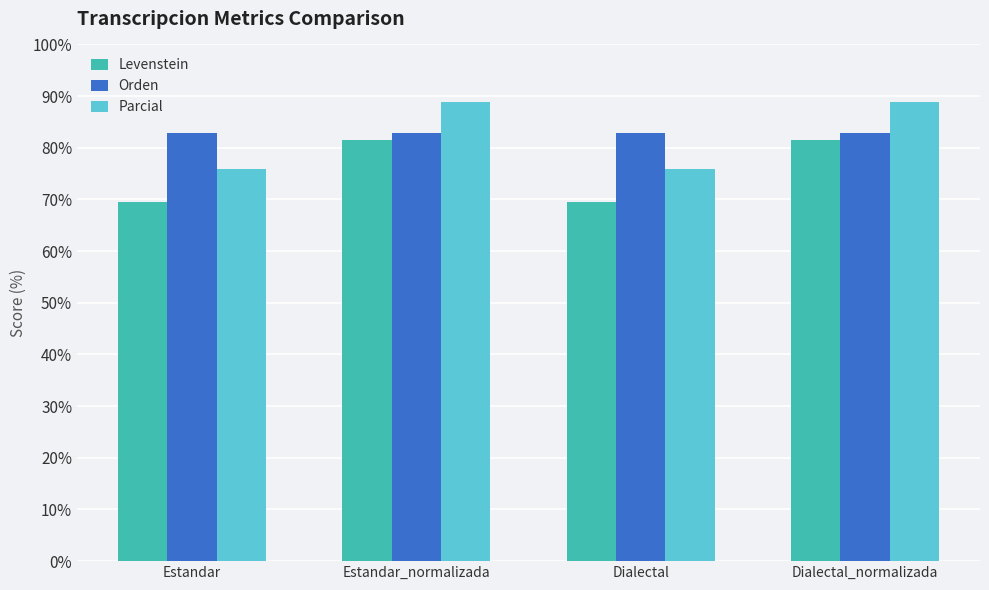

The value of Parcial at Estandar is 75.9. True or false?

True